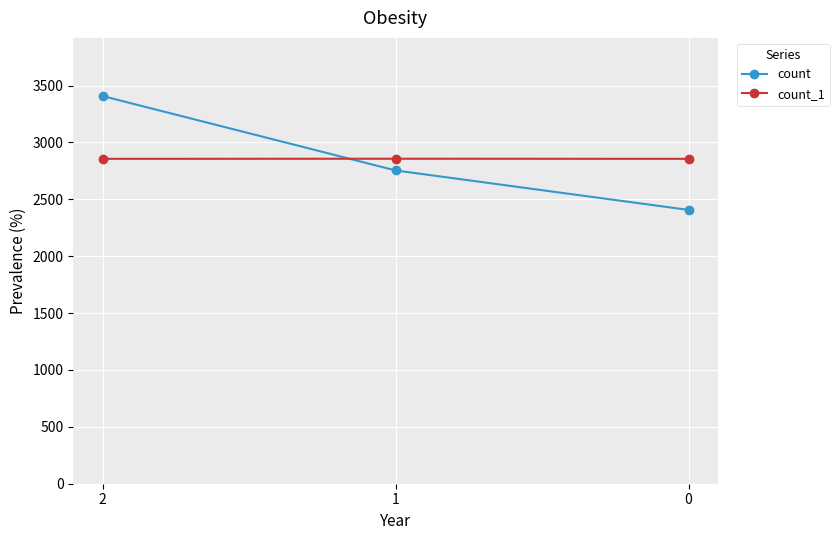

Is it true that count_1 equals 2856 at 2?

True